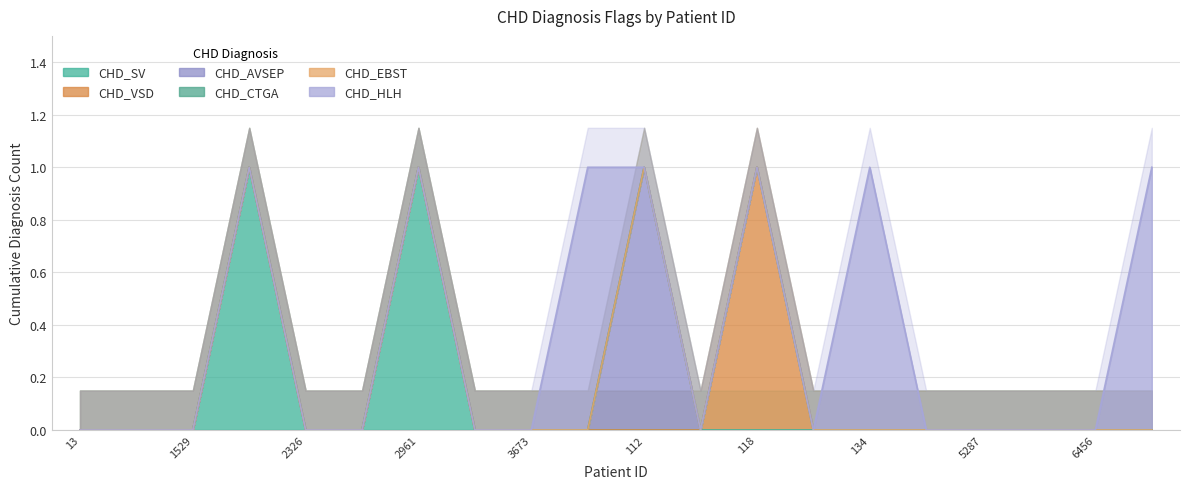

Rank the series by their maximum value, from lowest to highest.

CHD_CTGA, CHD_EBST, CHD_SV, CHD_VSD, CHD_AVSEP, CHD_HLH